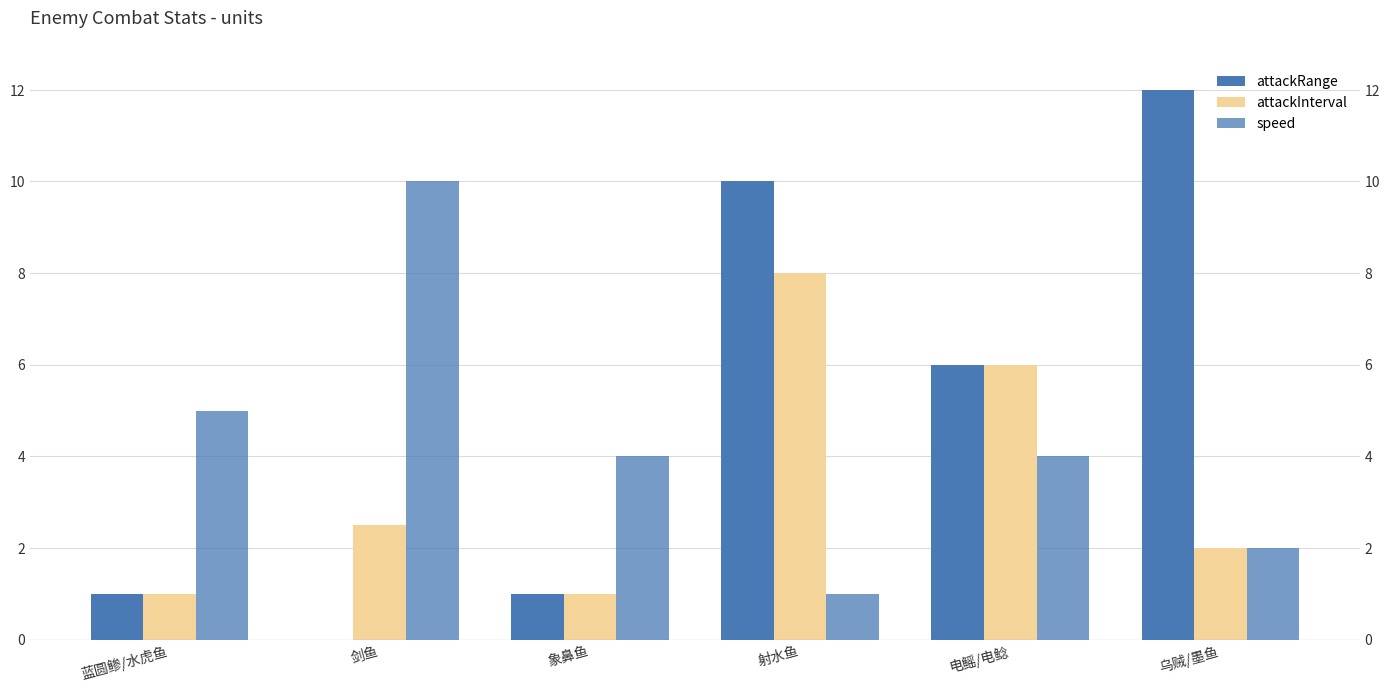

What is the difference between the maximum and minimum values in the speed series?

9.0